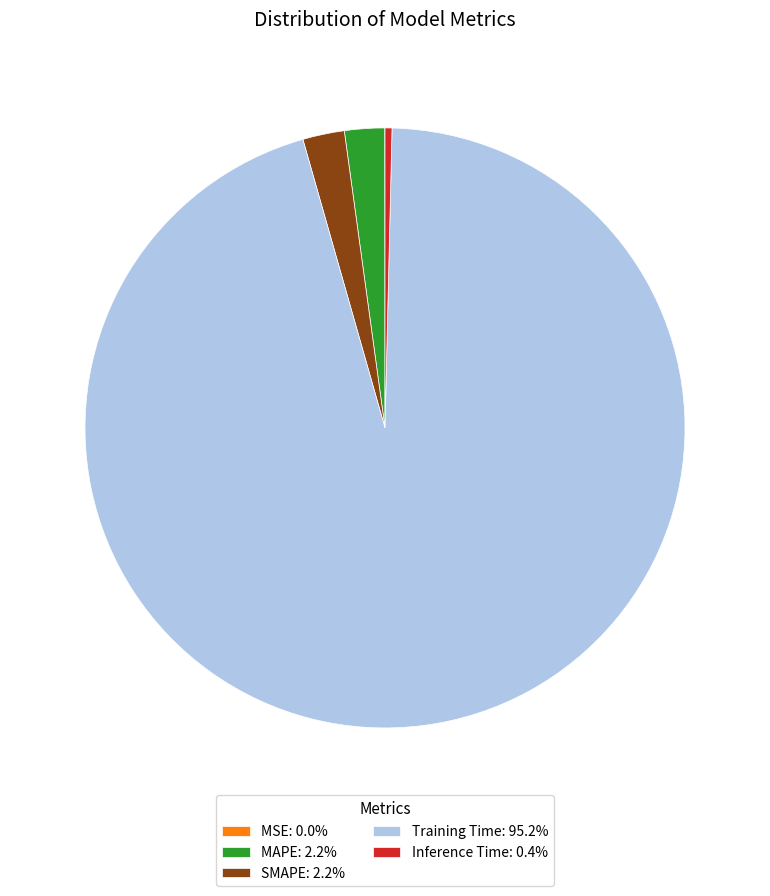

Which category accounts for the majority?

Training Time